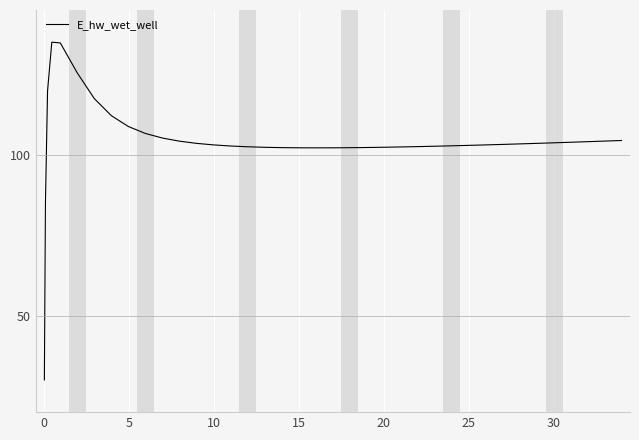

What is the greatest value displayed?

135.0